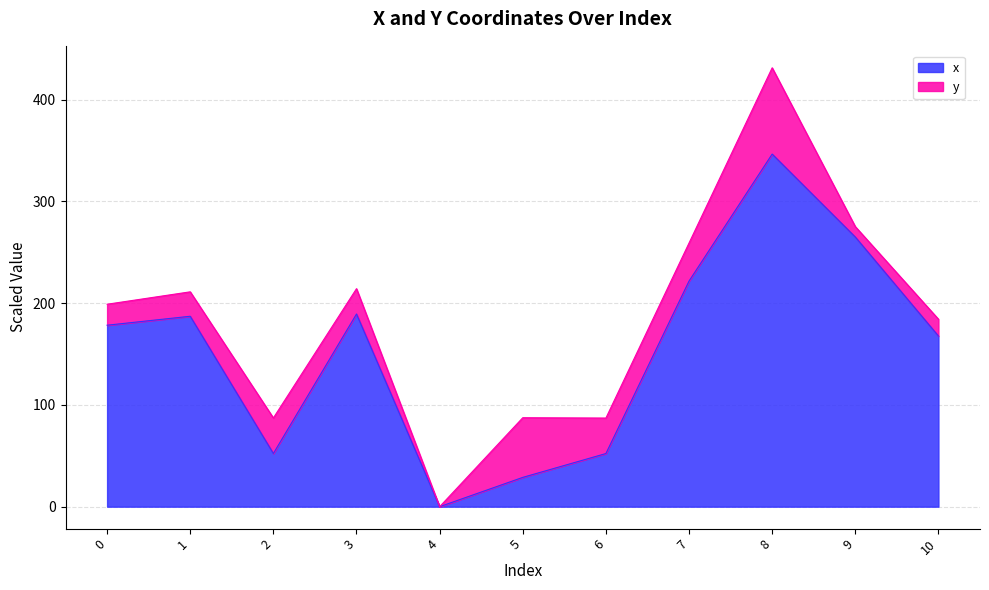

True or false: the data shows 346.4 at 8.

True